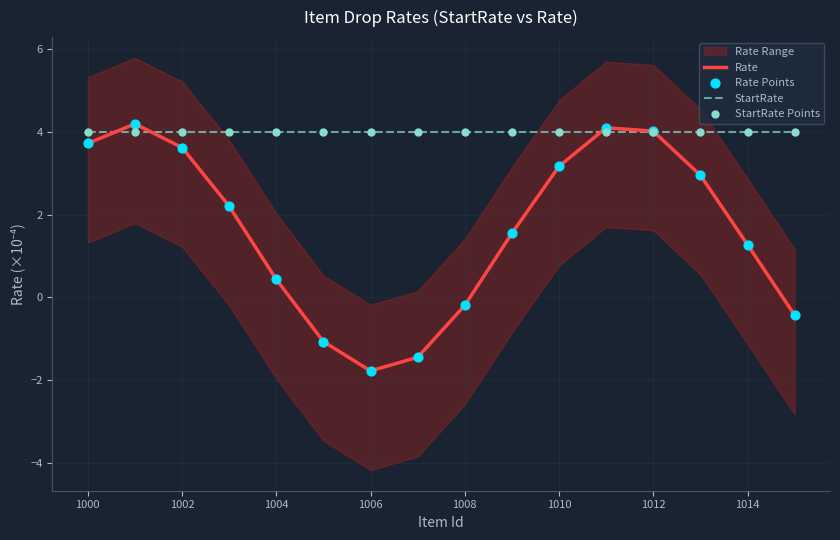

Where is Rate nearest to the value 1?

1014